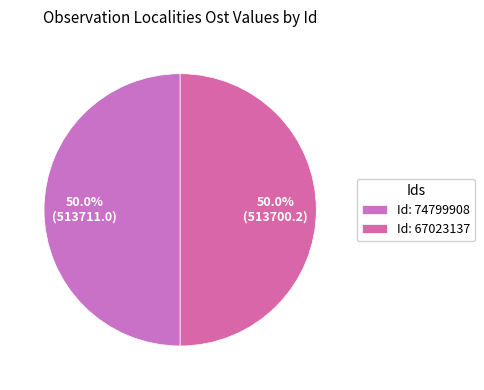

To the nearest percent, what is the average slice percentage?

50%